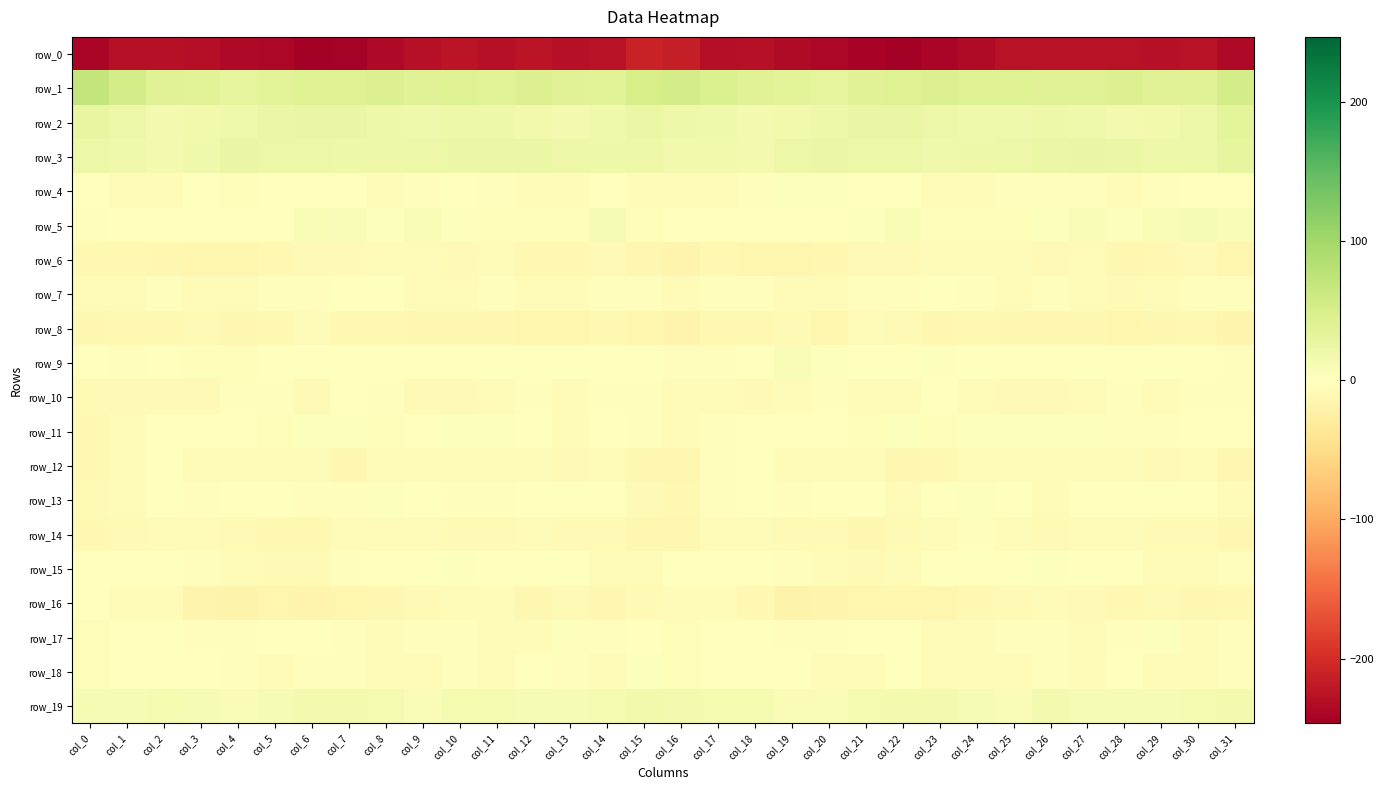

How many series are shown in this chart?

20